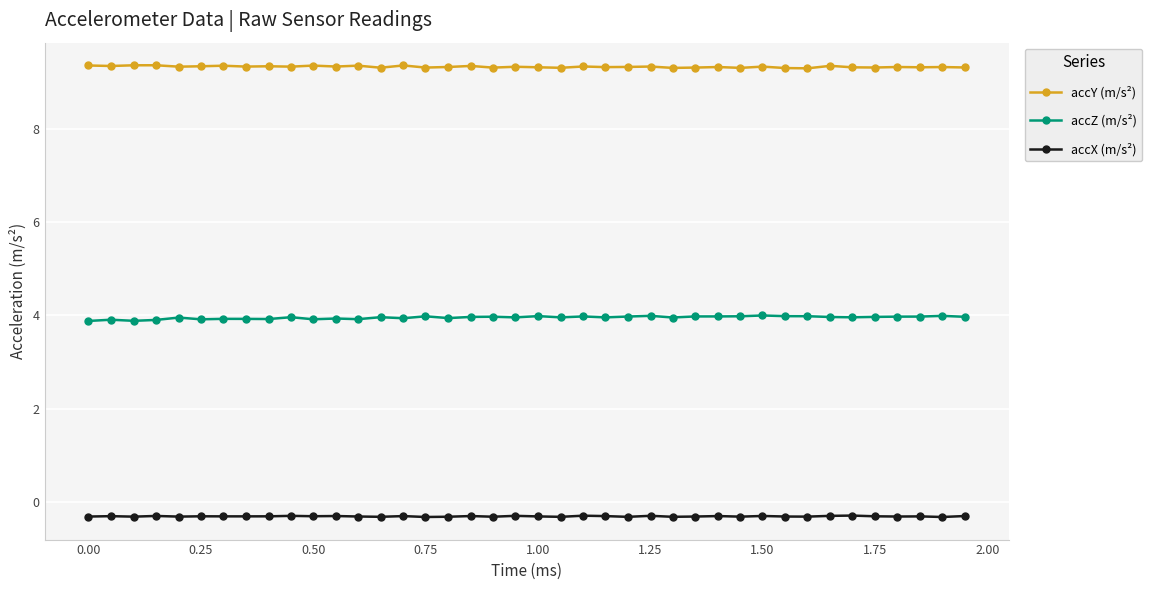

List the series in order of their overall mean, lowest first.

accX (m/s²), accZ (m/s²), accY (m/s²)